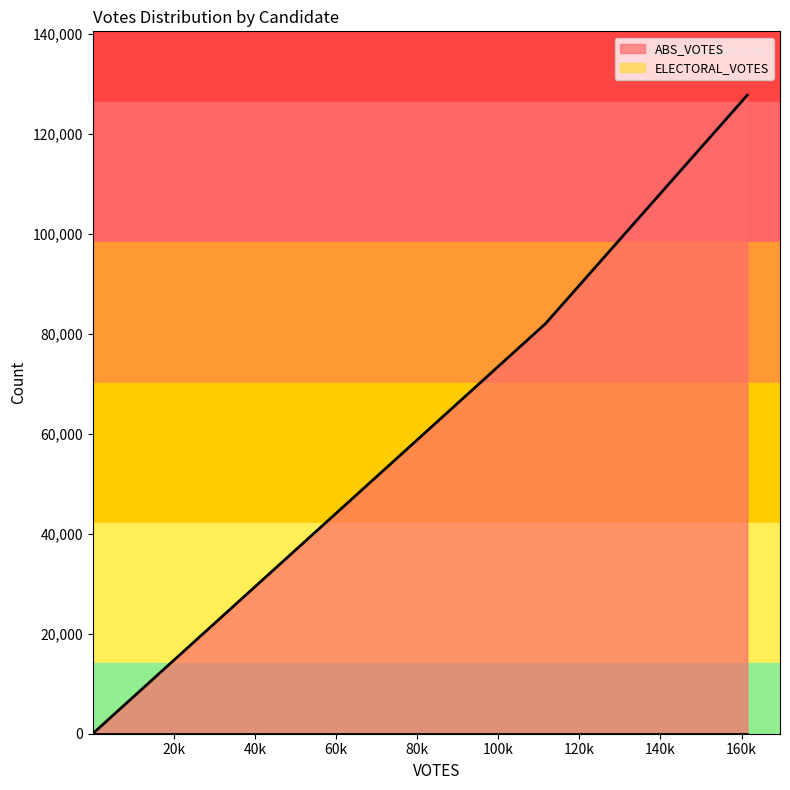

Which series has the widest spread of values?

ABS_VOTES